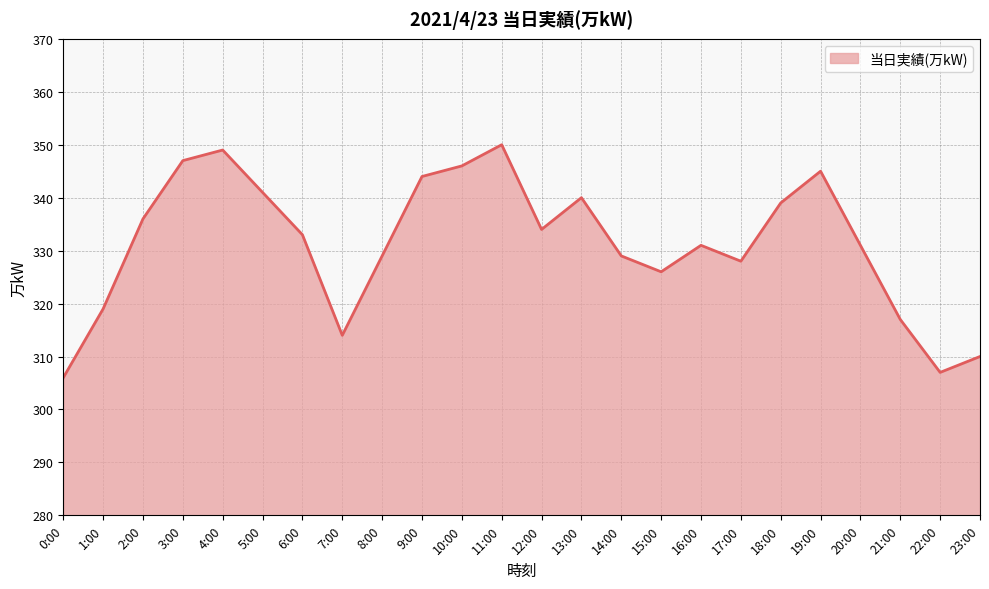

At which label does the data first exceed 333?

2:00